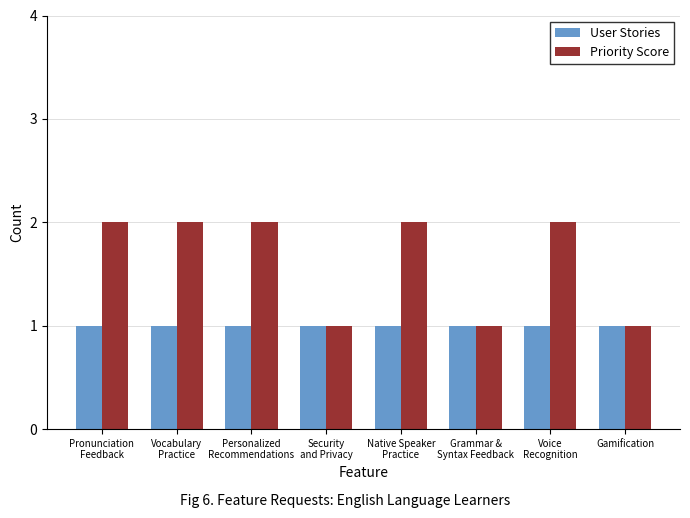

What is the sum of all Priority Score values?

13